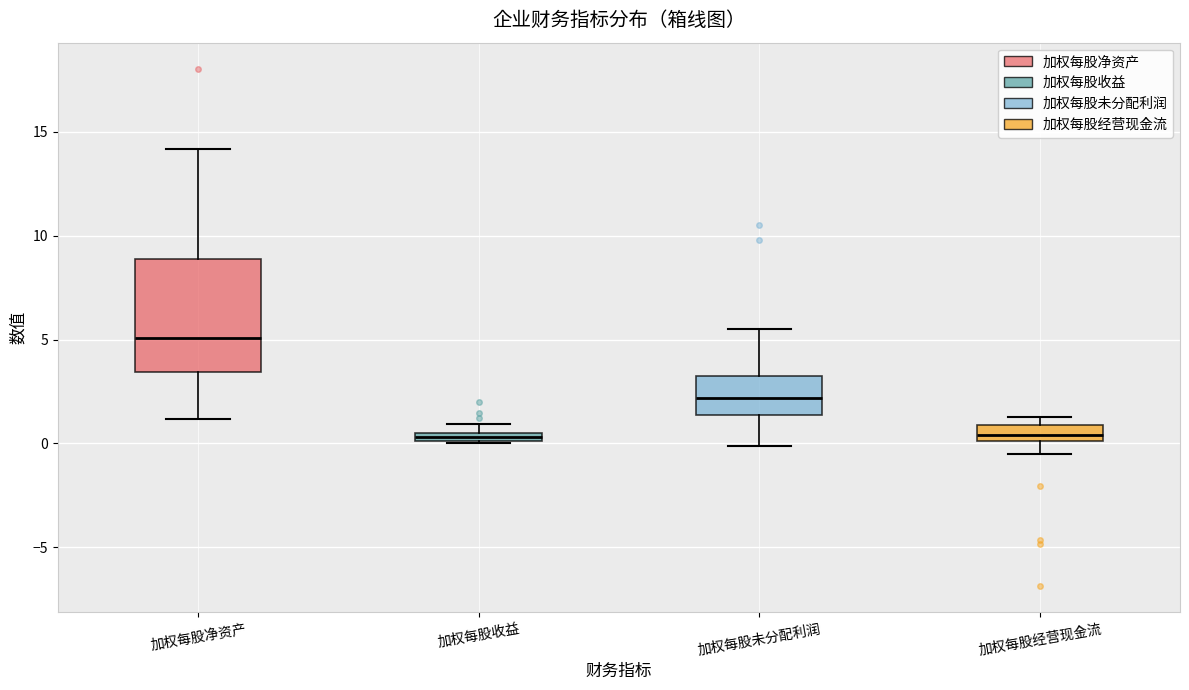

Which box's median line is the highest?

加权每股净资产